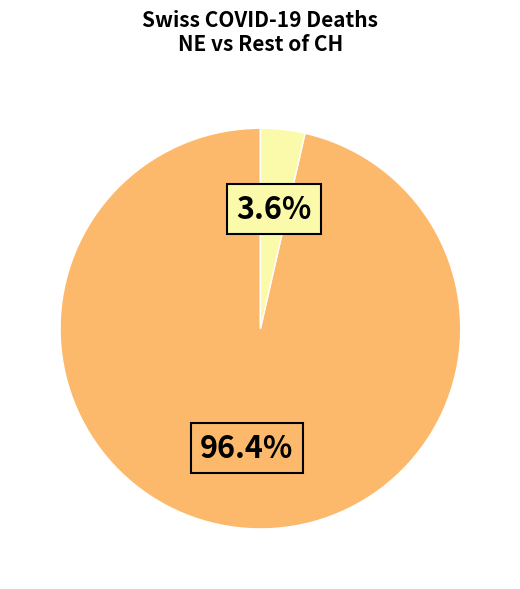

How many slices are in this pie chart?

2